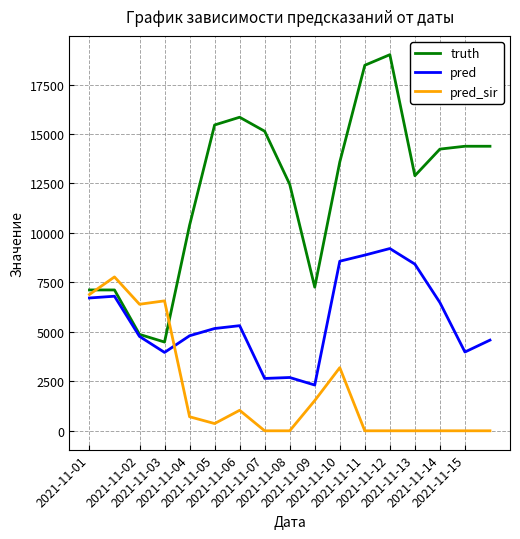

What is the difference between the maximum and minimum values in the truth series?

14522.0